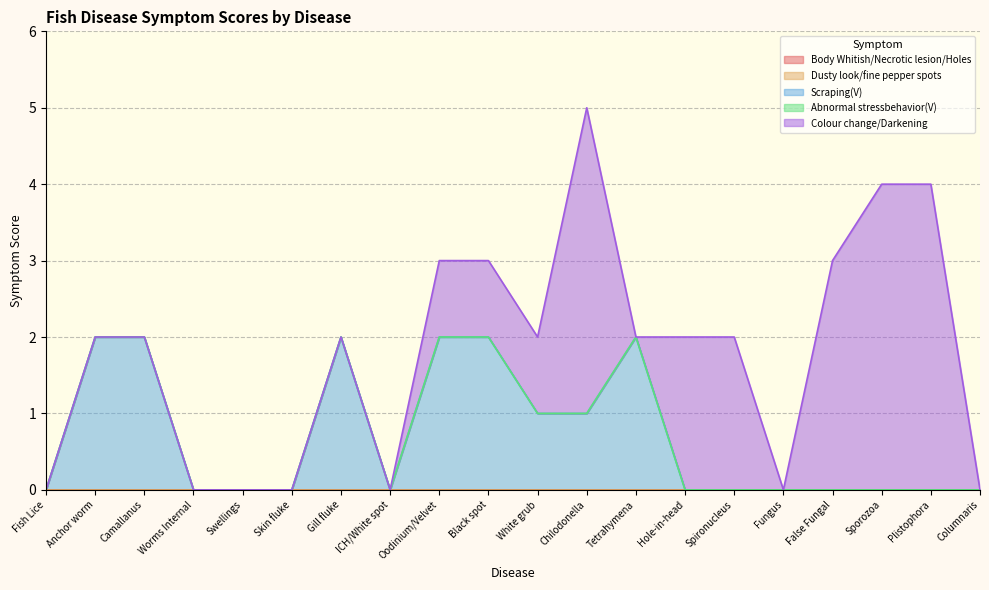

What is the maximum value shown in the chart?

4